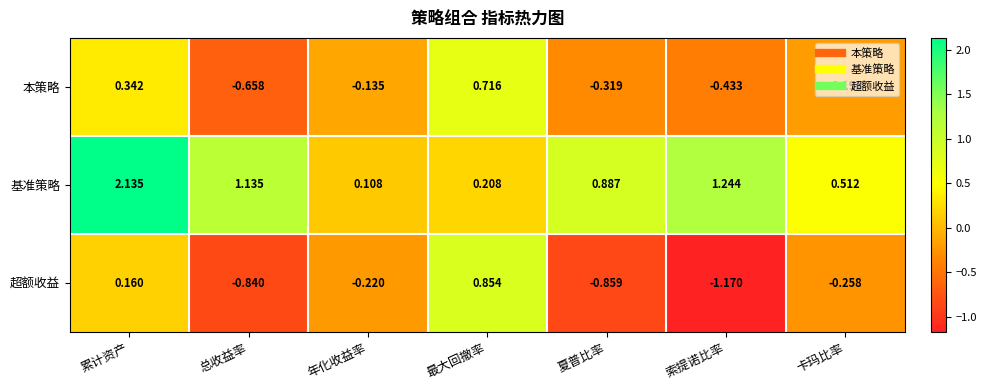

At how many categories does at least one series exceed 0?

7